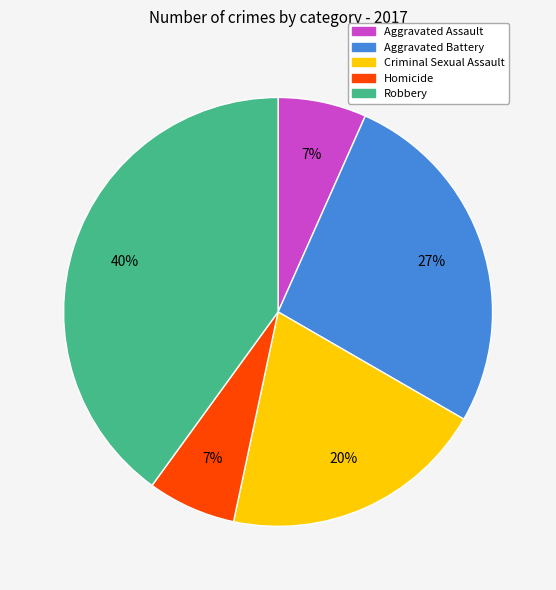

Combined, do Aggravated Assault and Homicide account for over 50%?

No